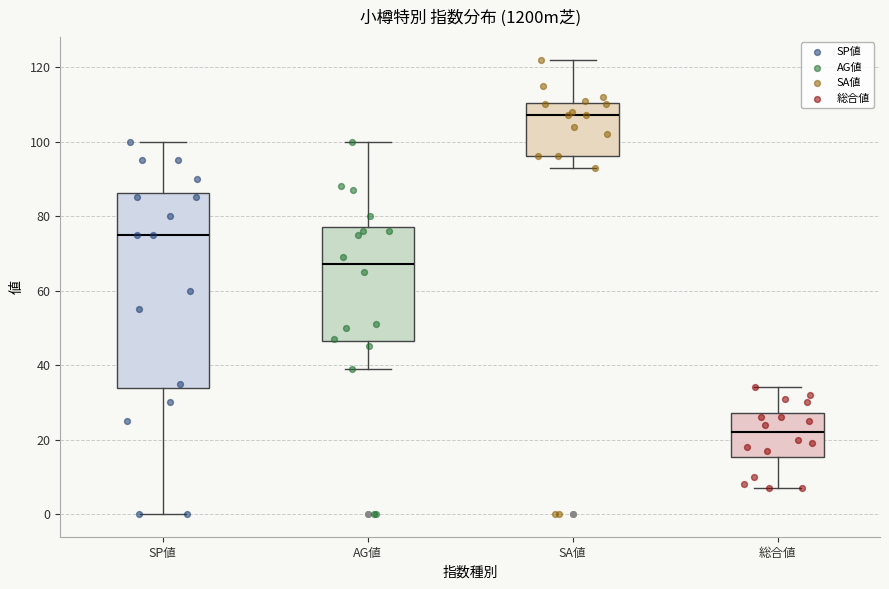

Reading left to right, read every box against the y-axis: the position of its median line, the range the box covers, and the ends of its whiskers. The values are not printed on the chart, so give them approximately, as read against the axis.

SP値: median 76, box 34 to 86, whiskers 0 to 100
AG値: median 68, box 46 to 78, whiskers 40 to 100
SA値: median 108, box 96 to 110, whiskers 94 to 122
総合値: median 22, box 16 to 28, whiskers 8 to 34